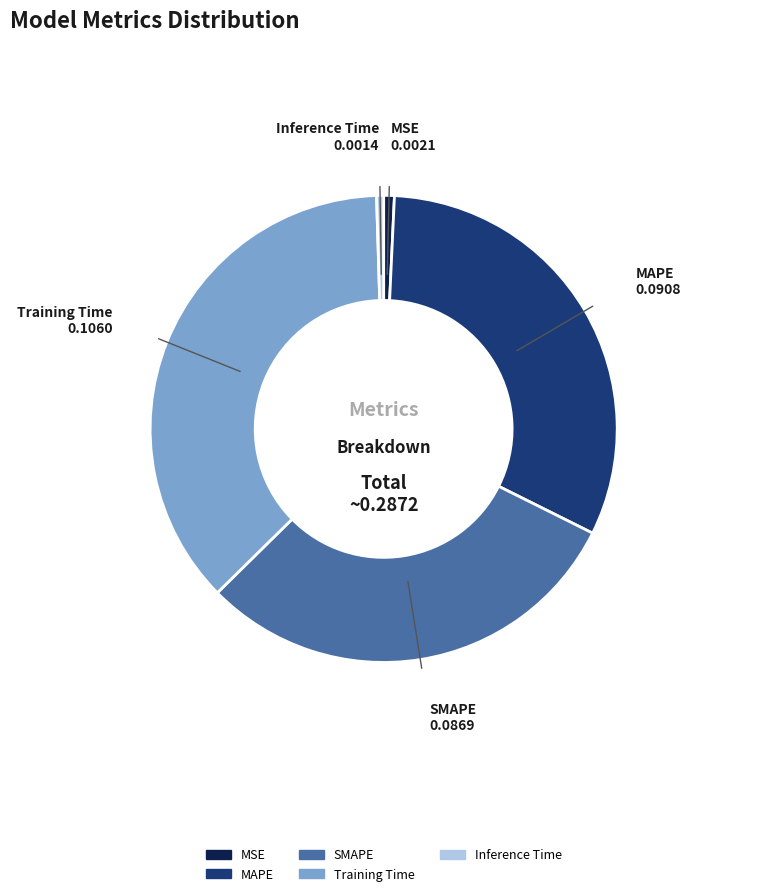

How many segments does this pie chart have?

5